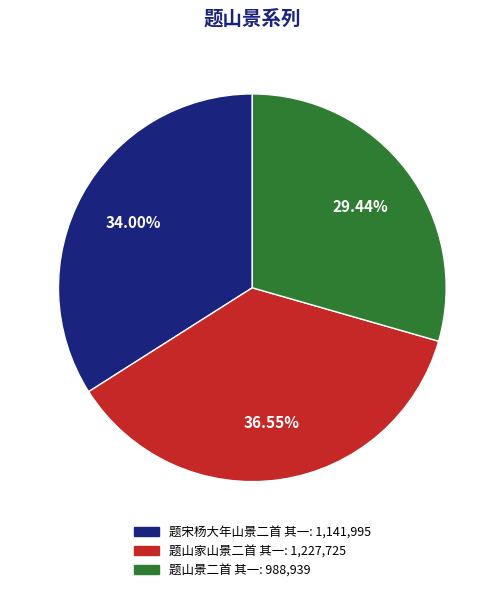

What percentage is the 题宋杨大年山景二首 其一 slice, to the nearest percent?

34%